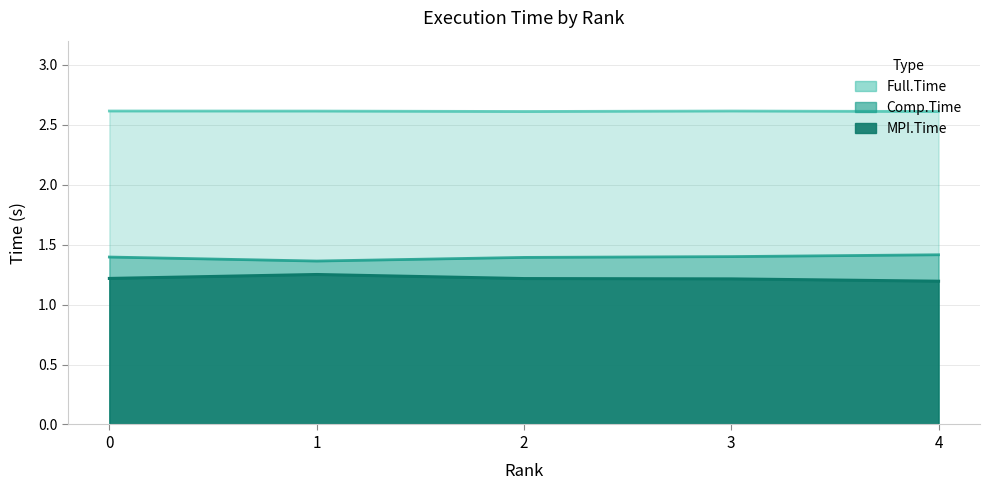

Reading left to right, what are all the values shown in this chart?

MPI.Time: 0=1.2	1=1.3	2=1.2	3=1.2	4=1.2
Comp.Time: 0=1.4	1=1.4	2=1.4	3=1.4	4=1.4
Full.Time: 0=2.6	1=2.6	2=2.6	3=2.6	4=2.6